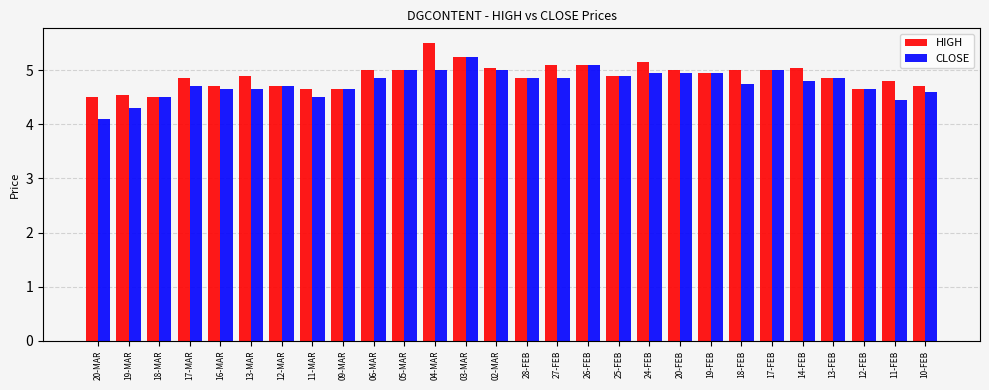

Is it true that HIGH equals 3.0 at 19-MAR?

False